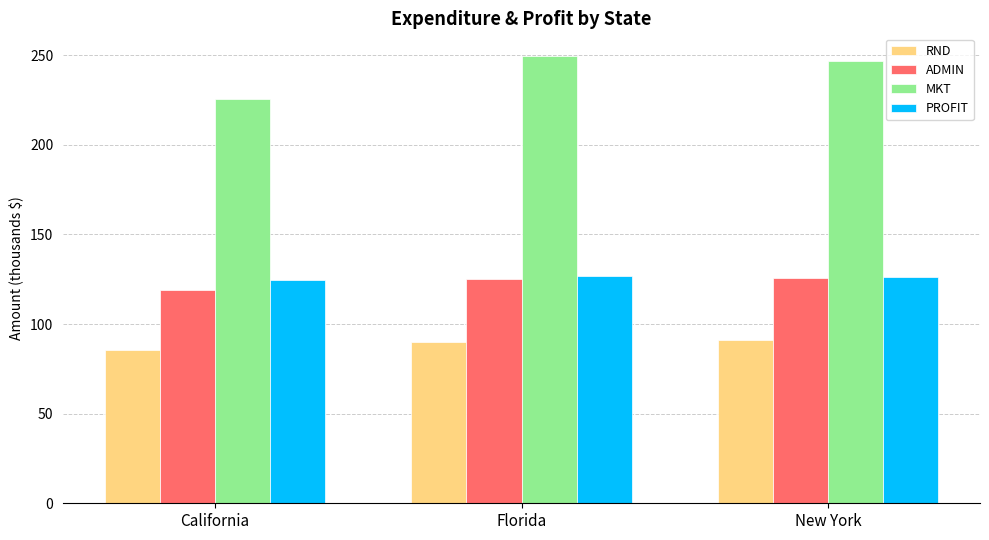

What is the approximate value of ADMIN at Florida?

124.8